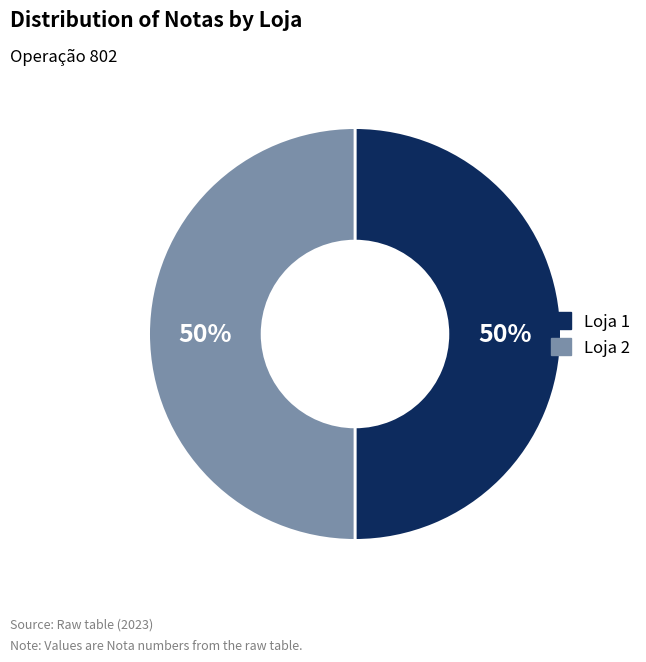

To the nearest percent, what is the average slice percentage?

50%